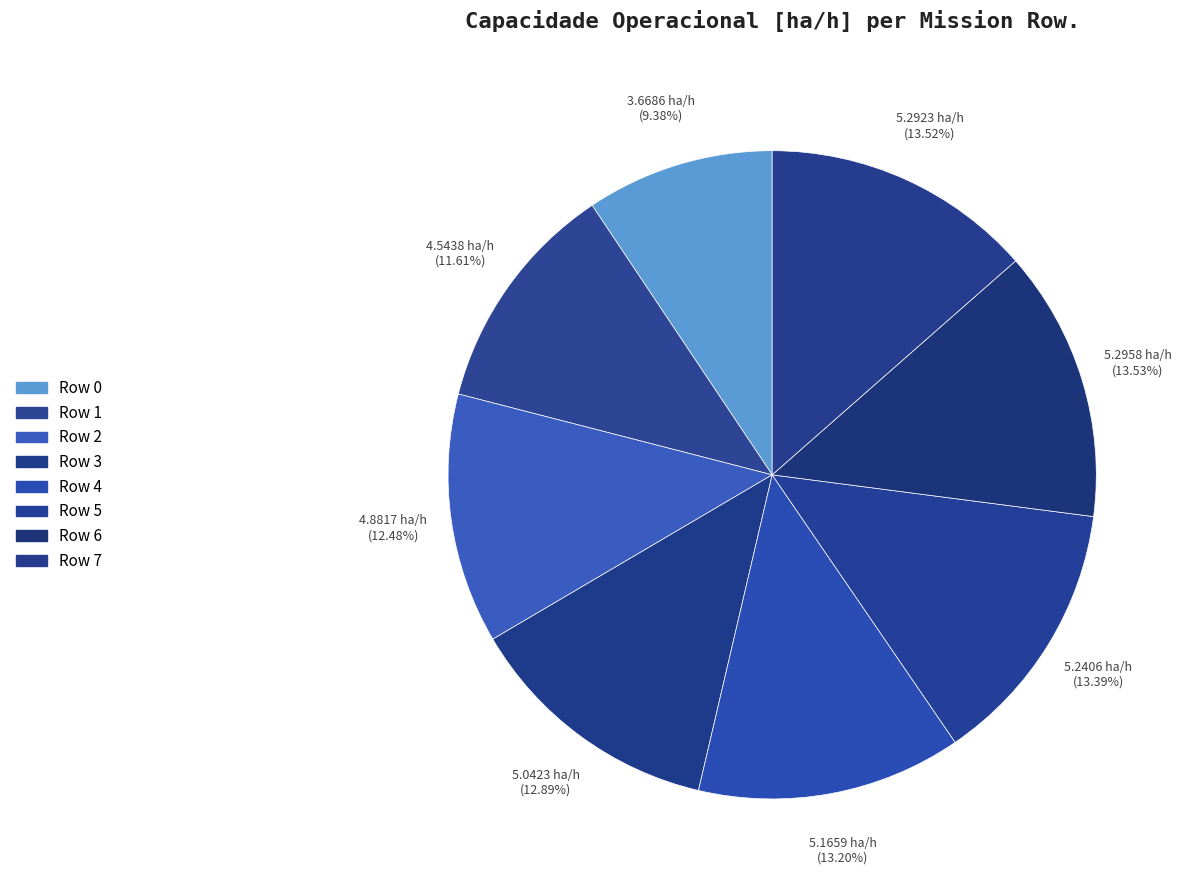

To the nearest percent, what is the difference between the largest and smallest slice percentages?

4%